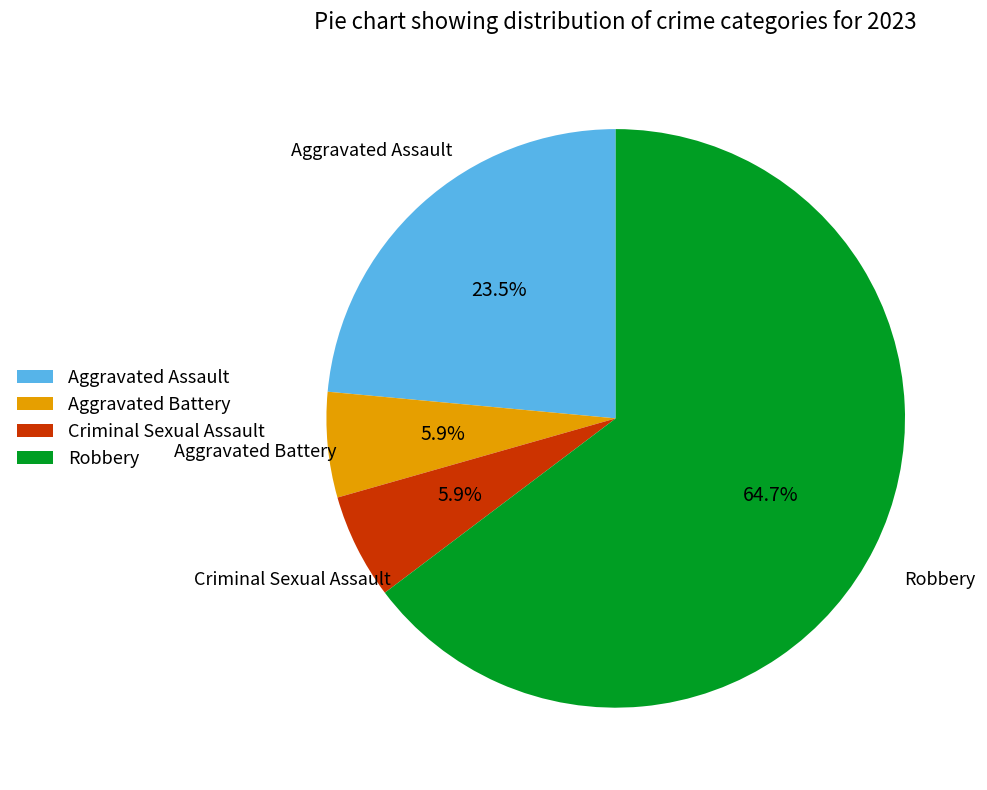

Is there a majority slice in this chart?

Yes